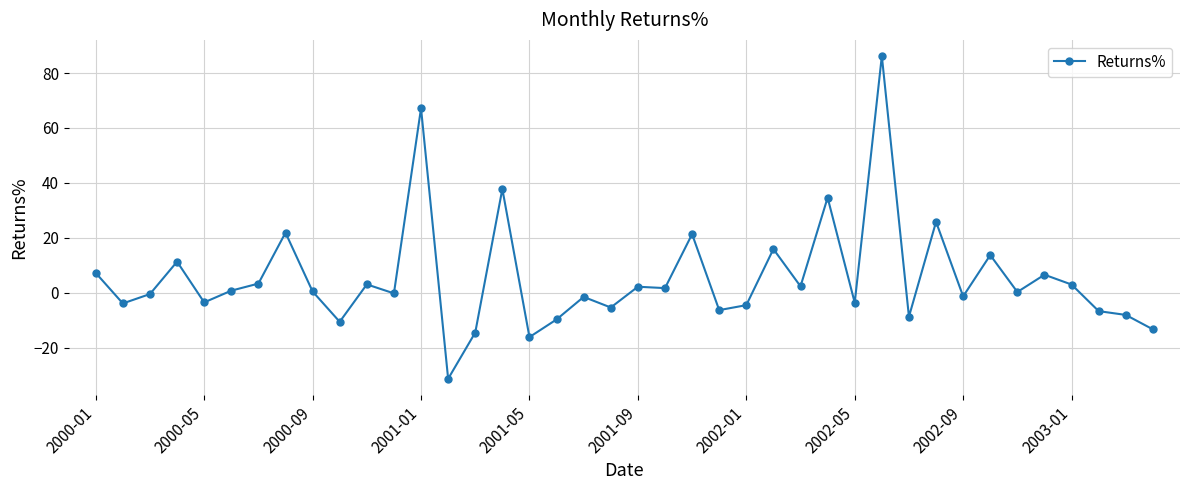

What is the greatest value displayed?

86.2